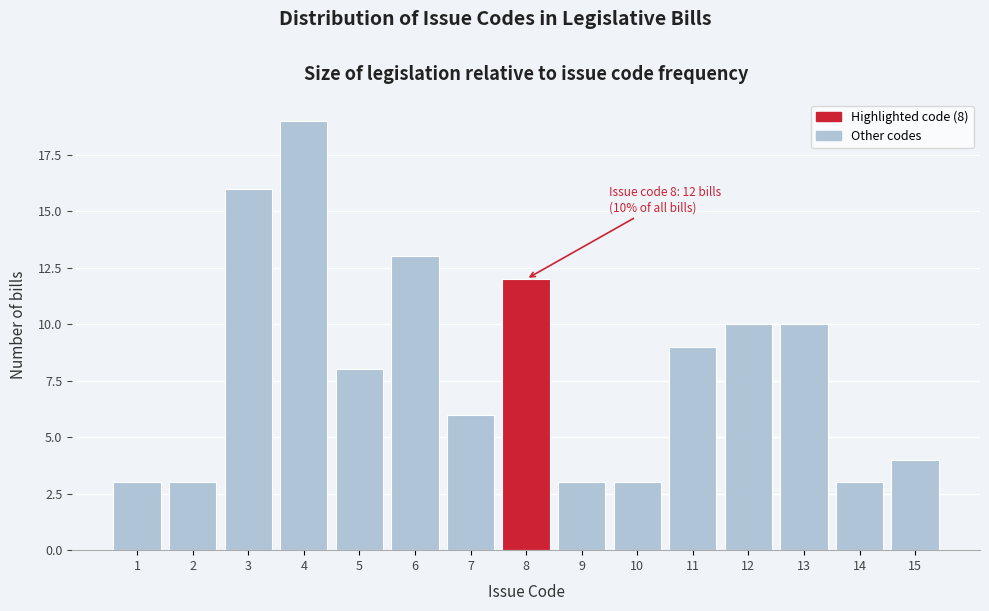

Which range on the x-axis has the tallest bar?

3.5 to 4.5